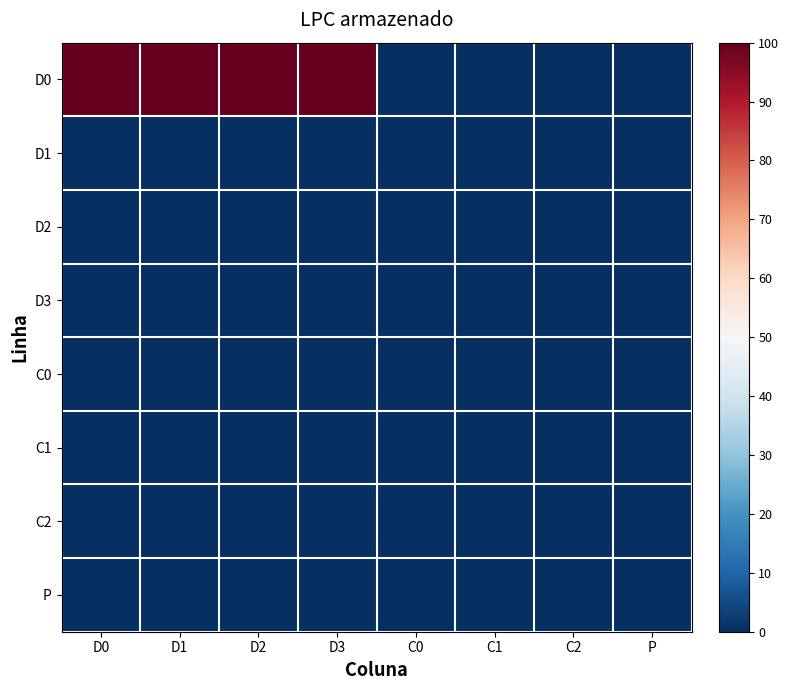

Count the number of categories in the chart.

8